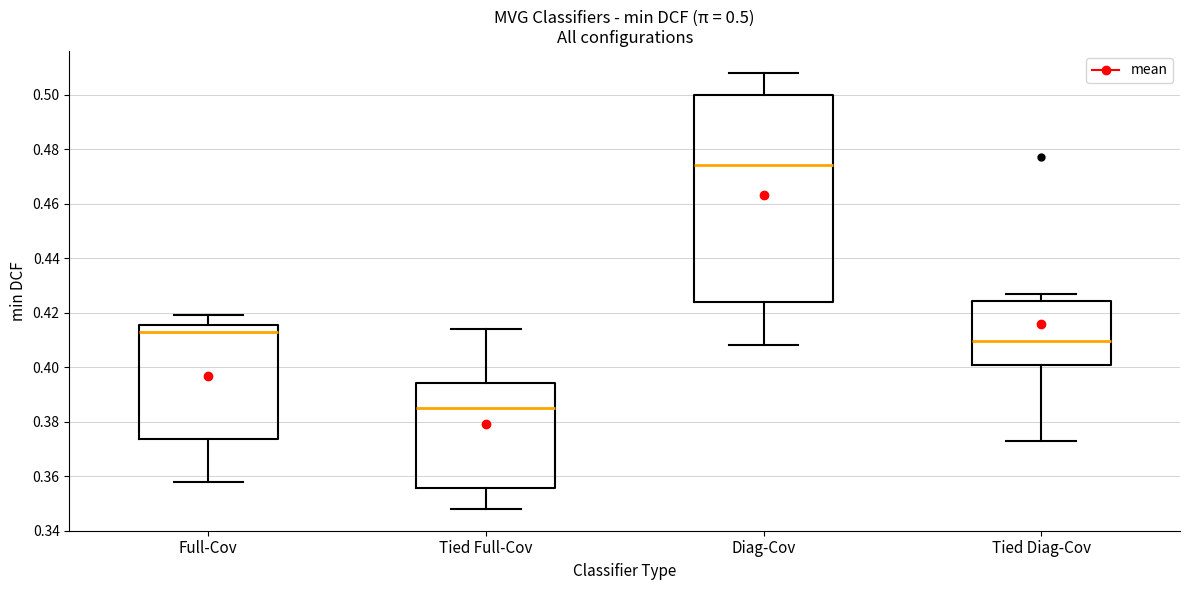

Which box's median line is the highest?

Diag-Cov